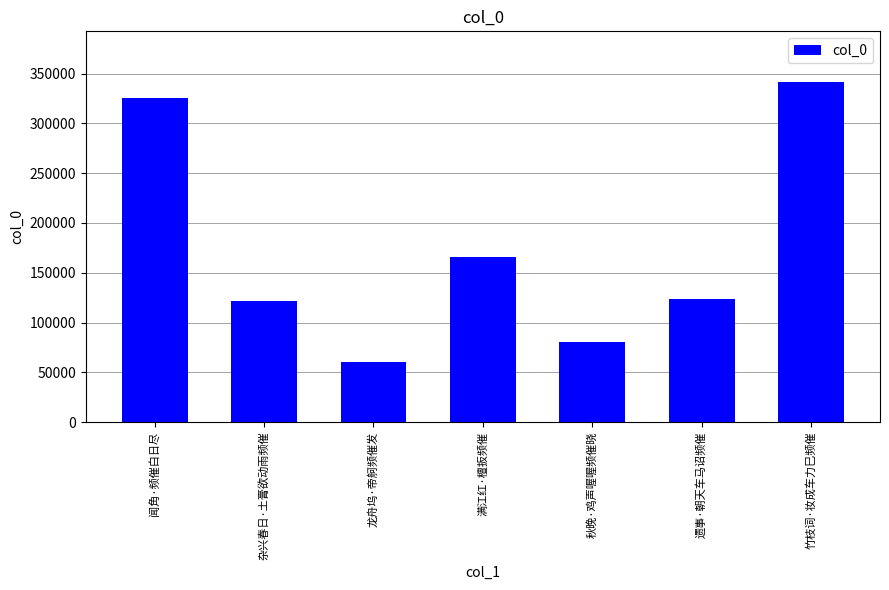

What is the minimum value shown in the chart?

60195